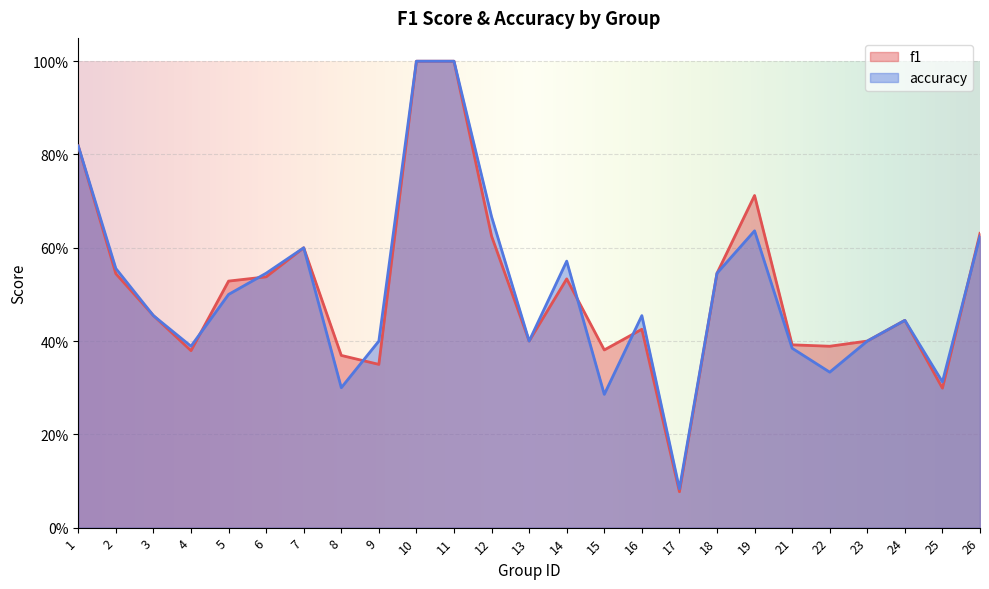

The f1 series shows 0.7 at 19. True or false?

True